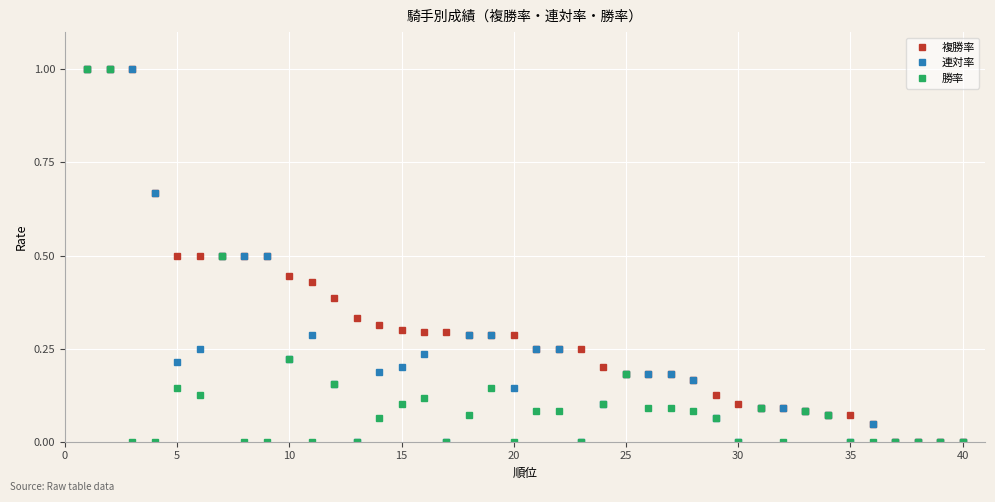

What is the maximum value for 複勝率?

1.0